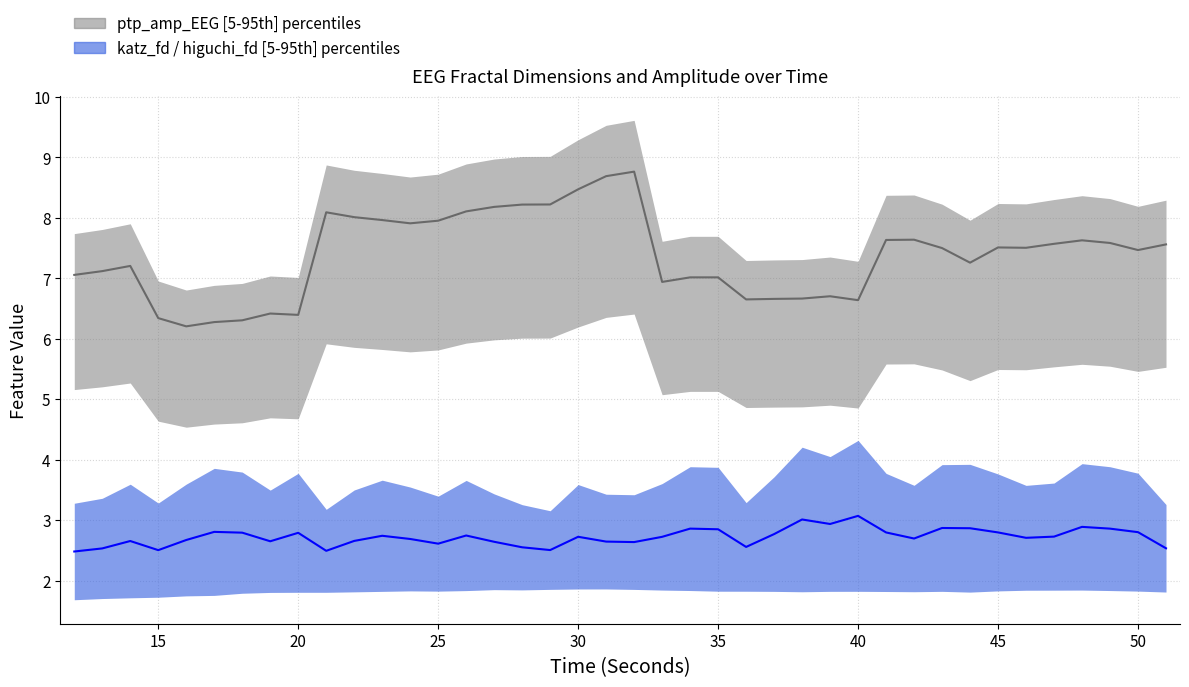

At how many categories does at least one series exceed 3?

40